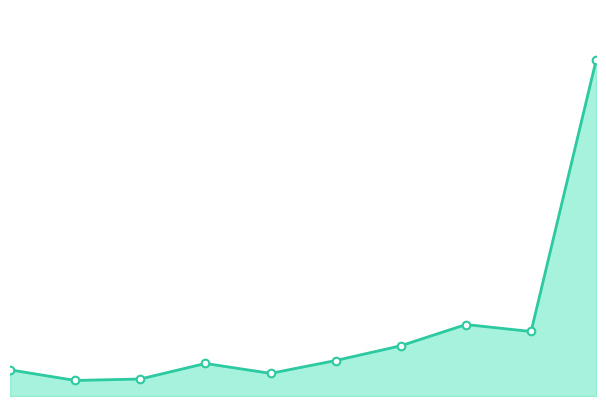

Is this an area chart (filled region under the line)?

Yes